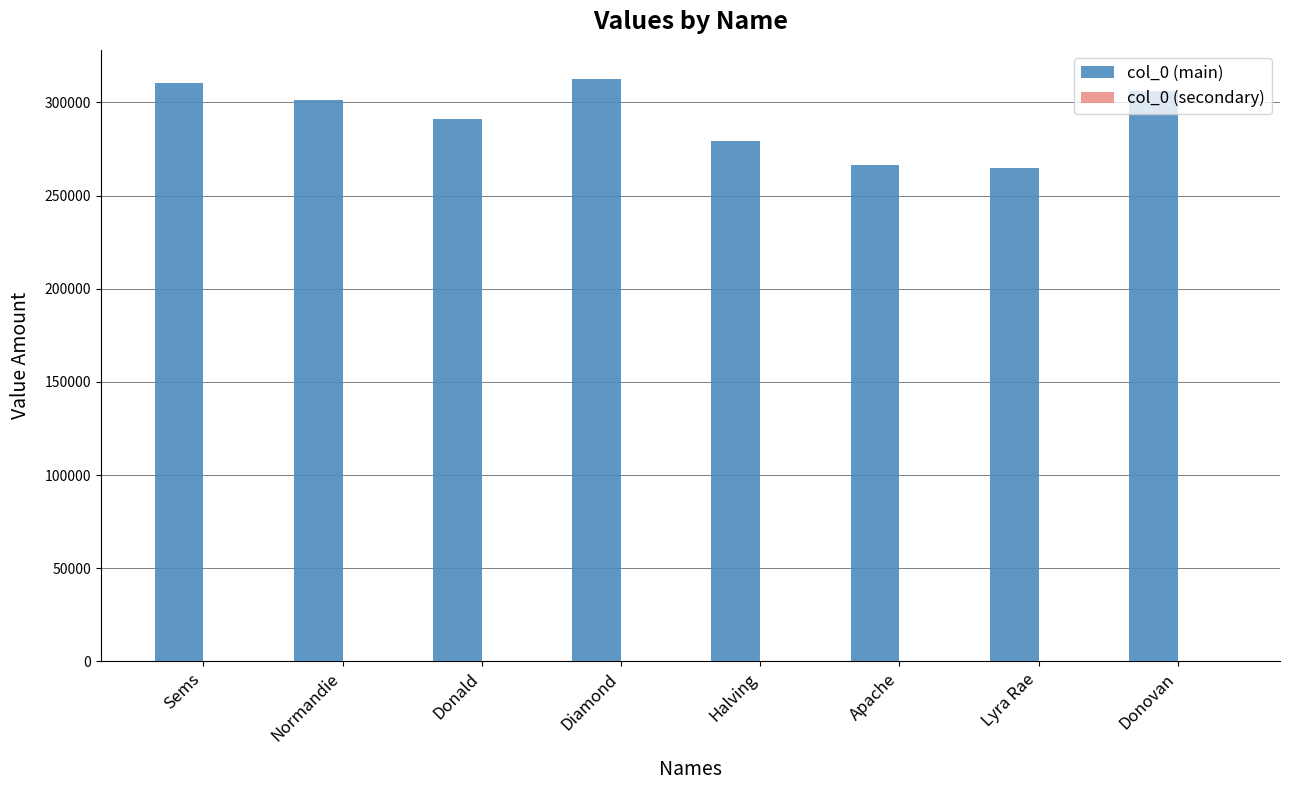

What position from the left is Normandie?

2